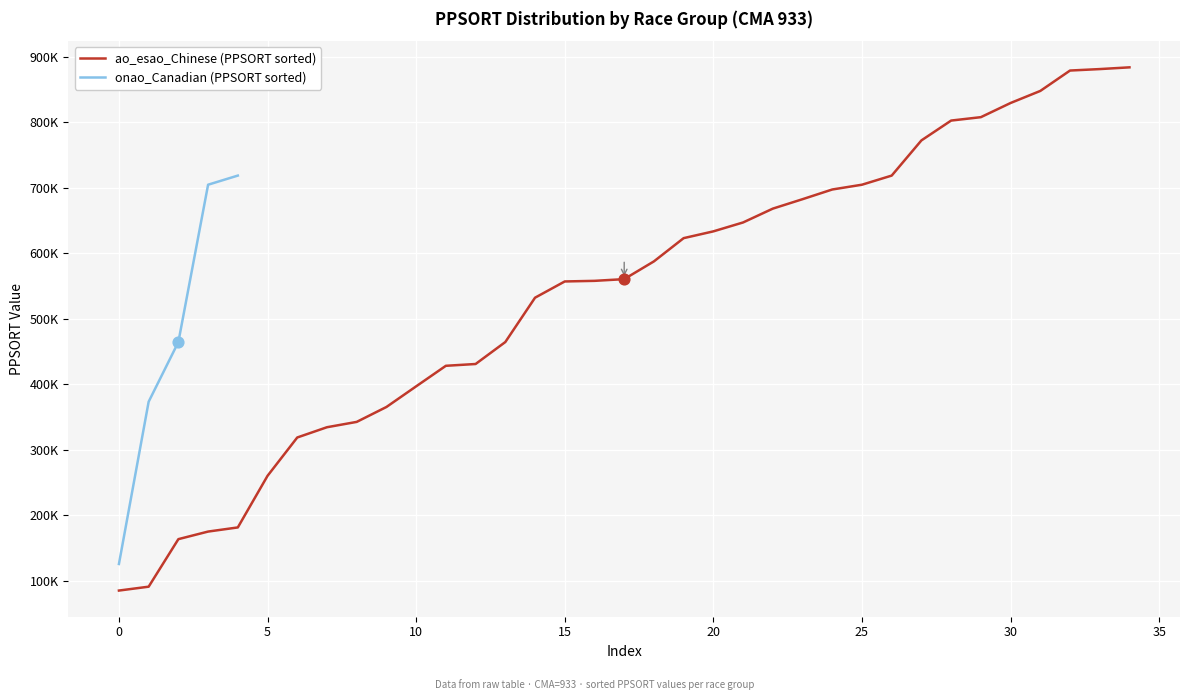

What is the change in value from 15 to 19?

+66116